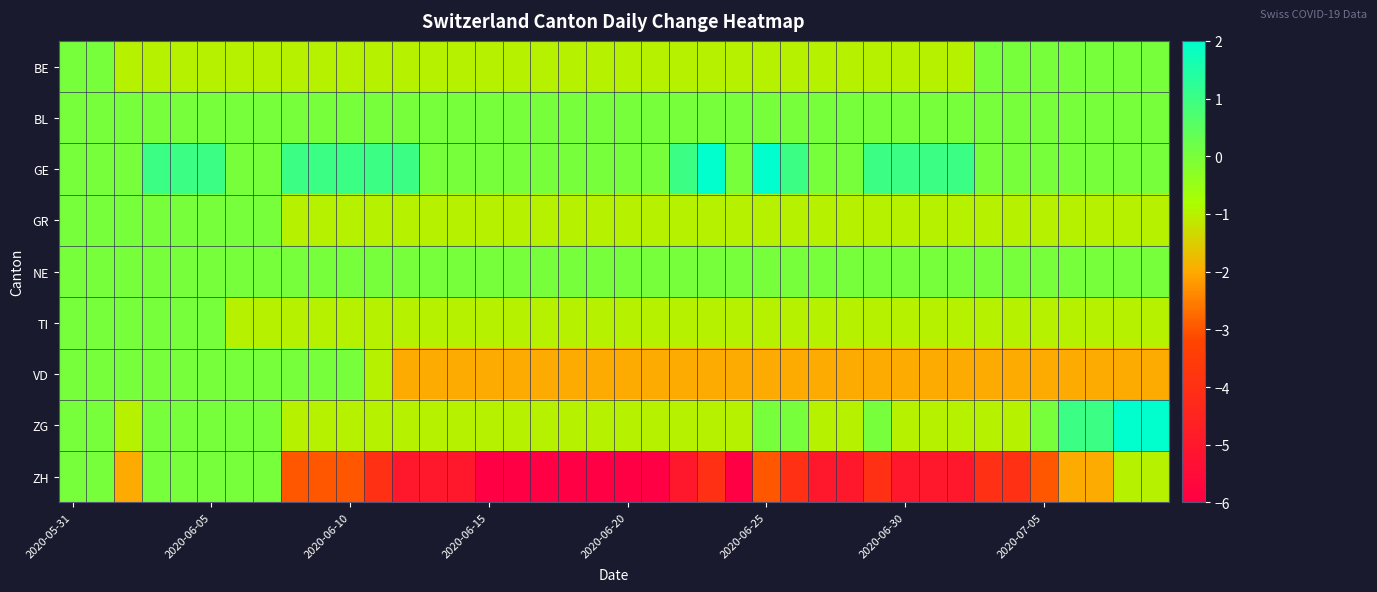

At how many categories does at least one series exceed -1?

40